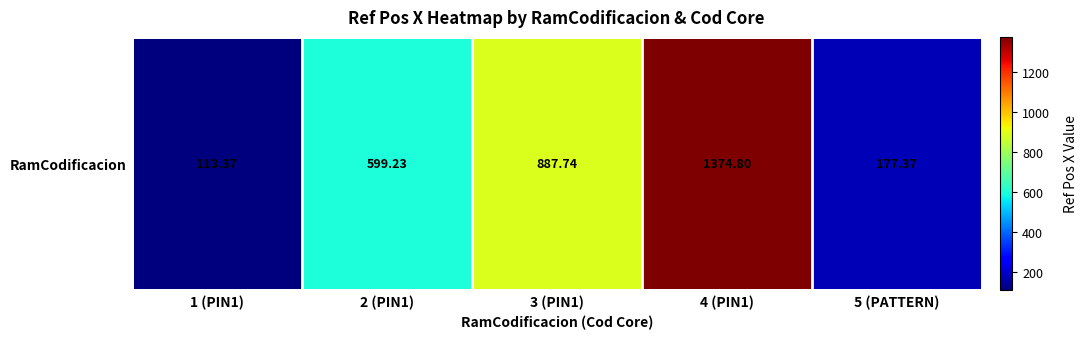

Reading left to right, what are all the values shown in this chart?

1 (PIN1)=113.4	2 (PIN1)=599.2	3 (PIN1)=887.7	4 (PIN1)=1374.8	5 (PATTERN)=177.4